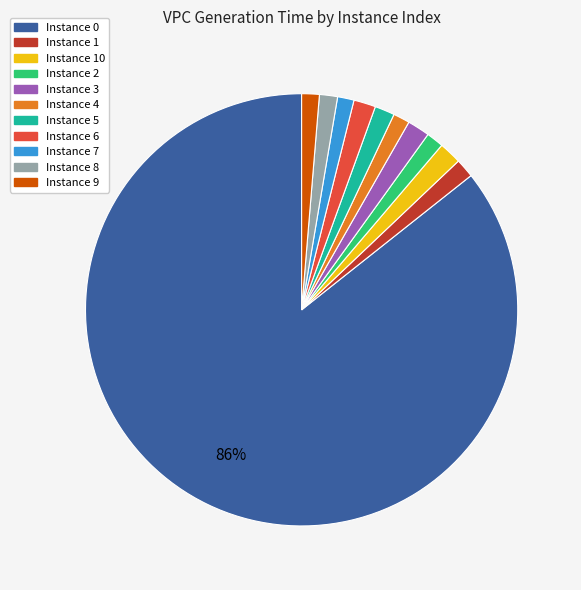

To the nearest percent, what is the average slice percentage?

9%